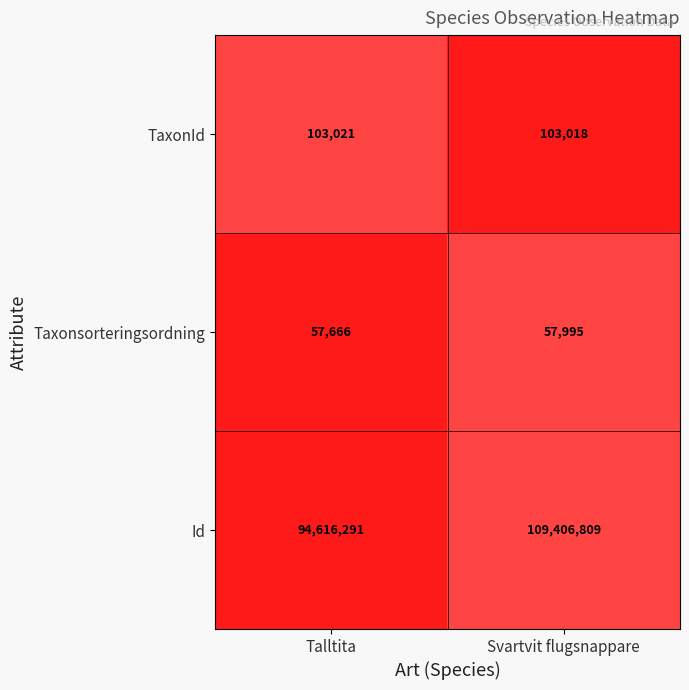

Reading left to right, what are all the values shown in this chart?

TaxonId: 103021	103018
Taxonsorteringsordning: 57666	57995
Id: 94616291	109406809